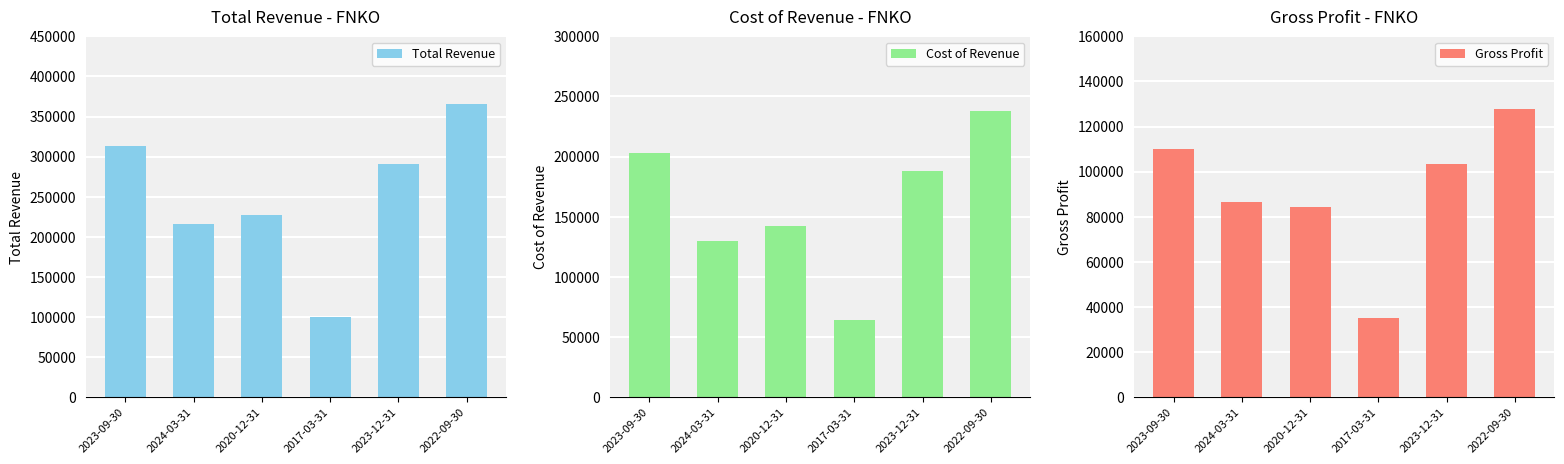

What is the average value of the Cost of Revenue series?

160683